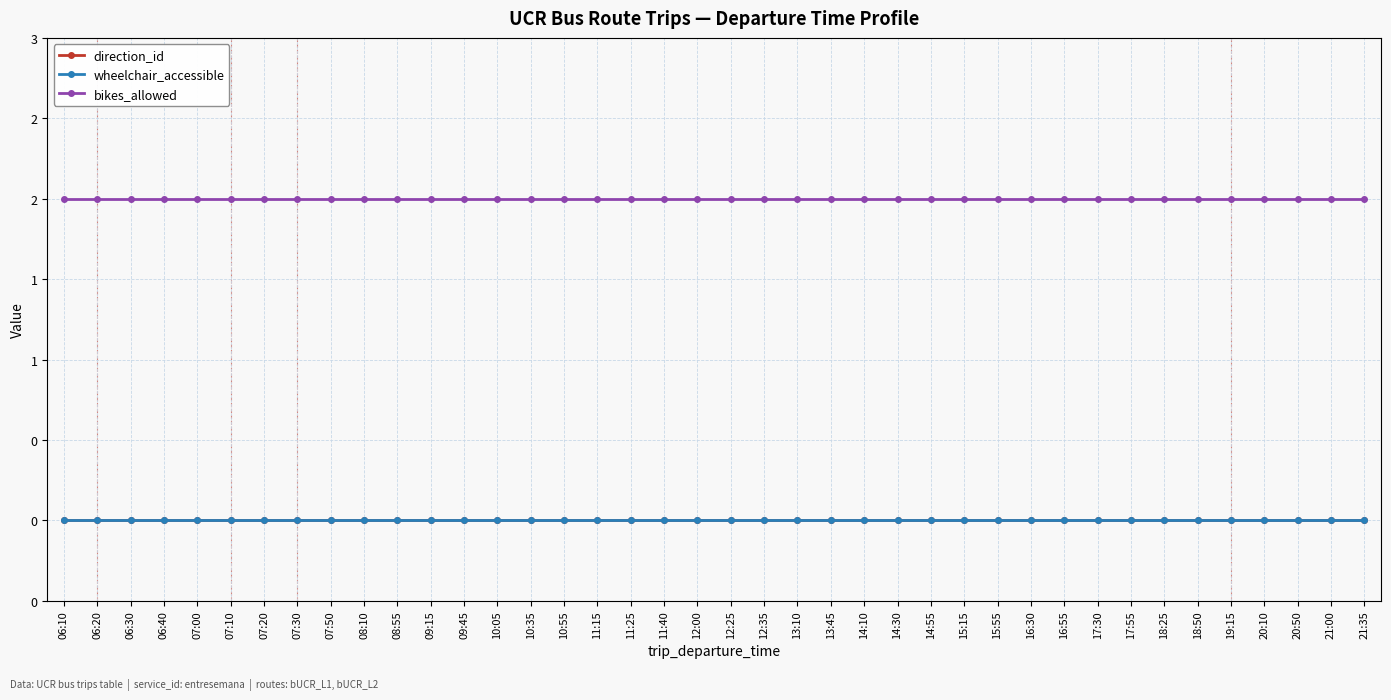

The wheelchair_accessible series shows 0 at 12:00. True or false?

True